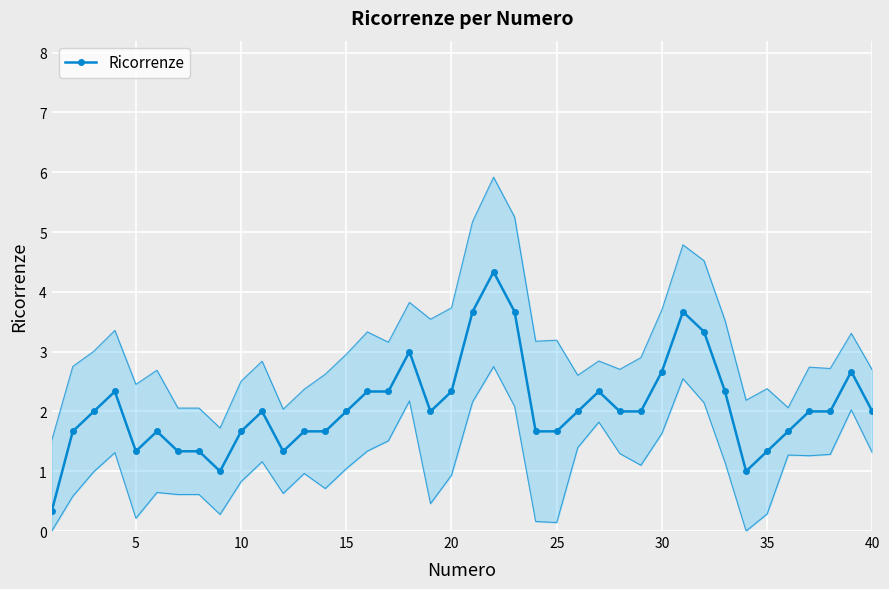

At which category does Ricorrenze reach its first local valley?

5